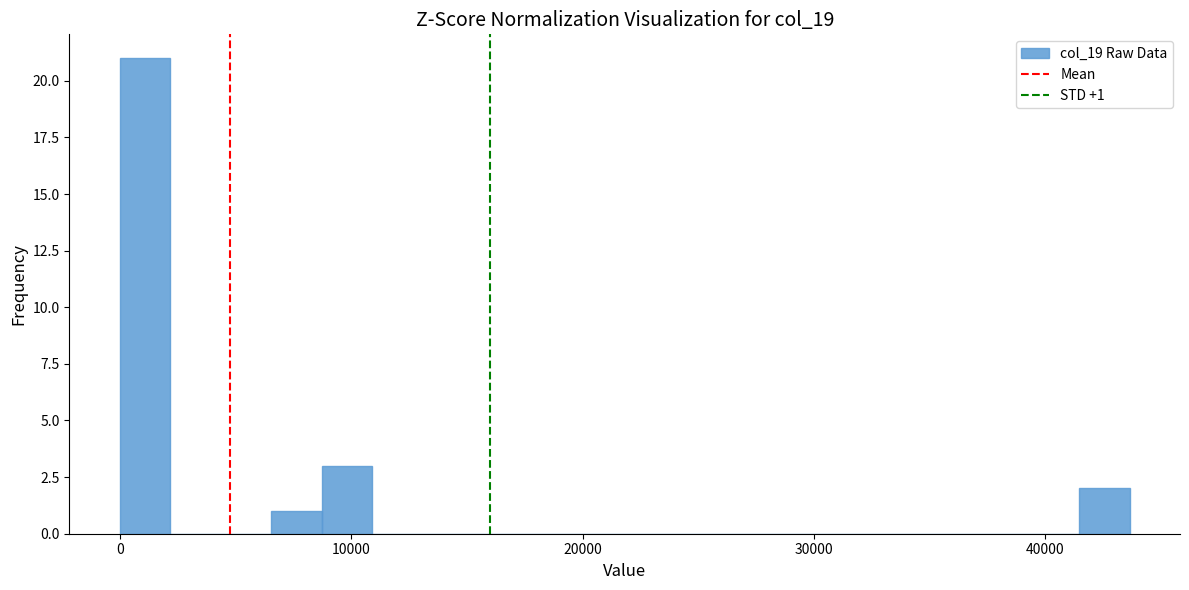

Read against the x-axis, roughly where is the centre of the tallest bar?

1000